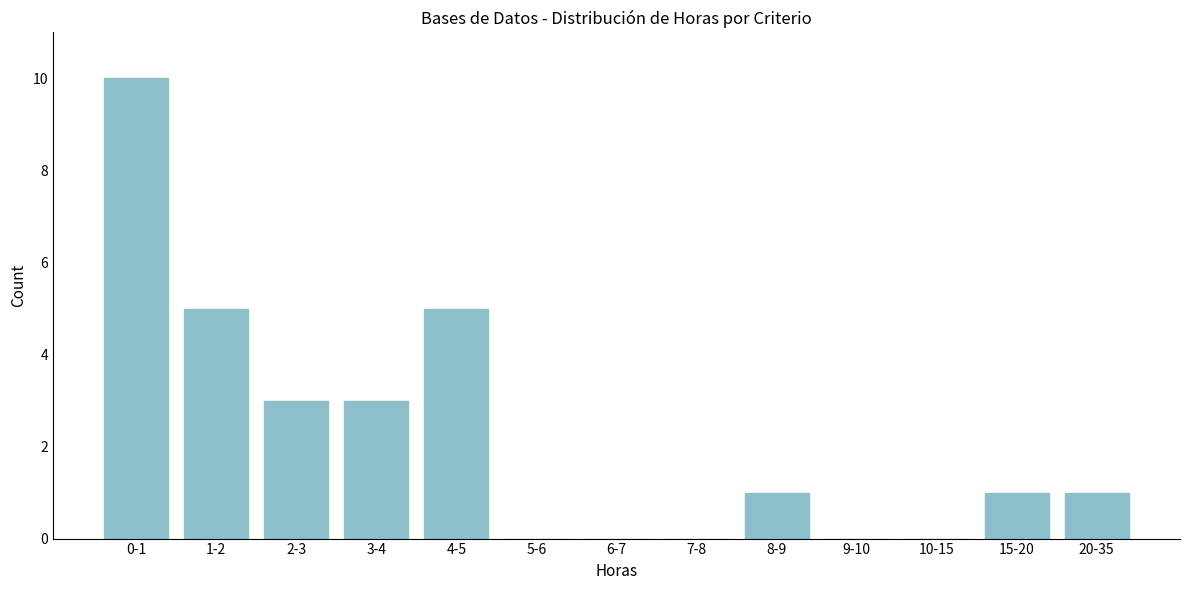

Reading left to right, what are all the values shown in this chart?

0-1=10	1-2=5	2-3=3	3-4=3	4-5=5	5-6=0	6-7=0	7-8=0	8-9=1	9-10=0	10-15=0	15-20=1	20-35=1